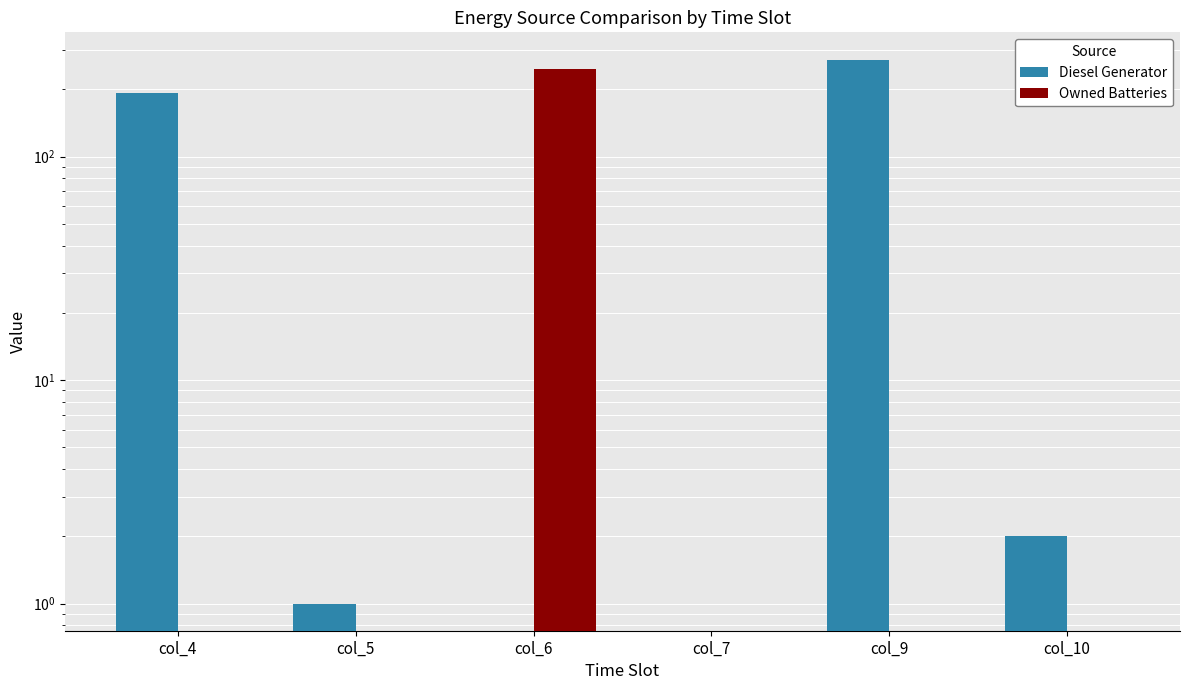

What is the average value of the Owned Batteries series?

41